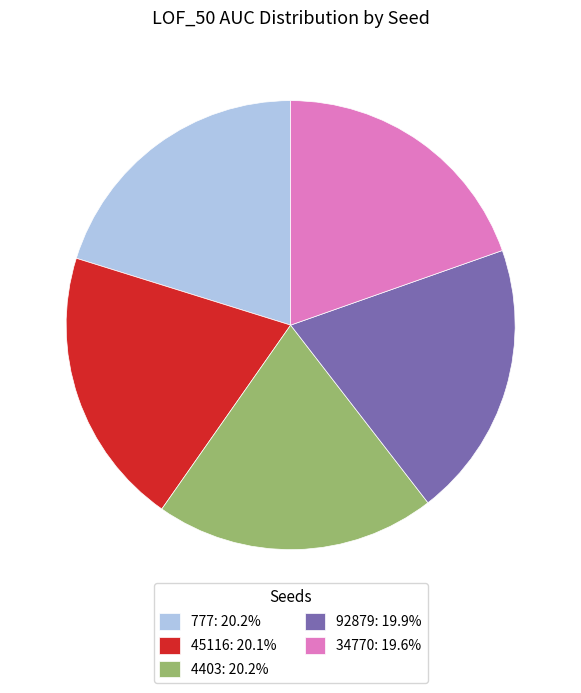

Combined, do 777: 20.2% and 34770: 19.6% account for over 50%?

No